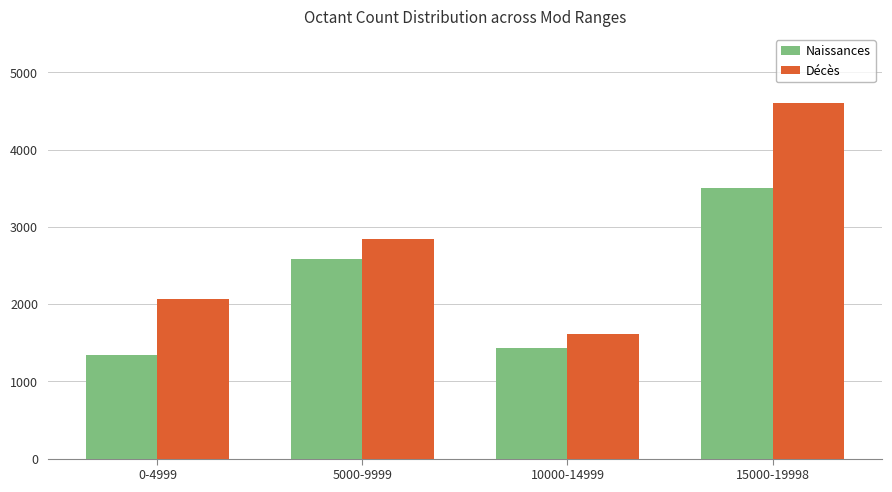

What is the sum of the Naissances values at 10000-14999 and 0-4999?

2782